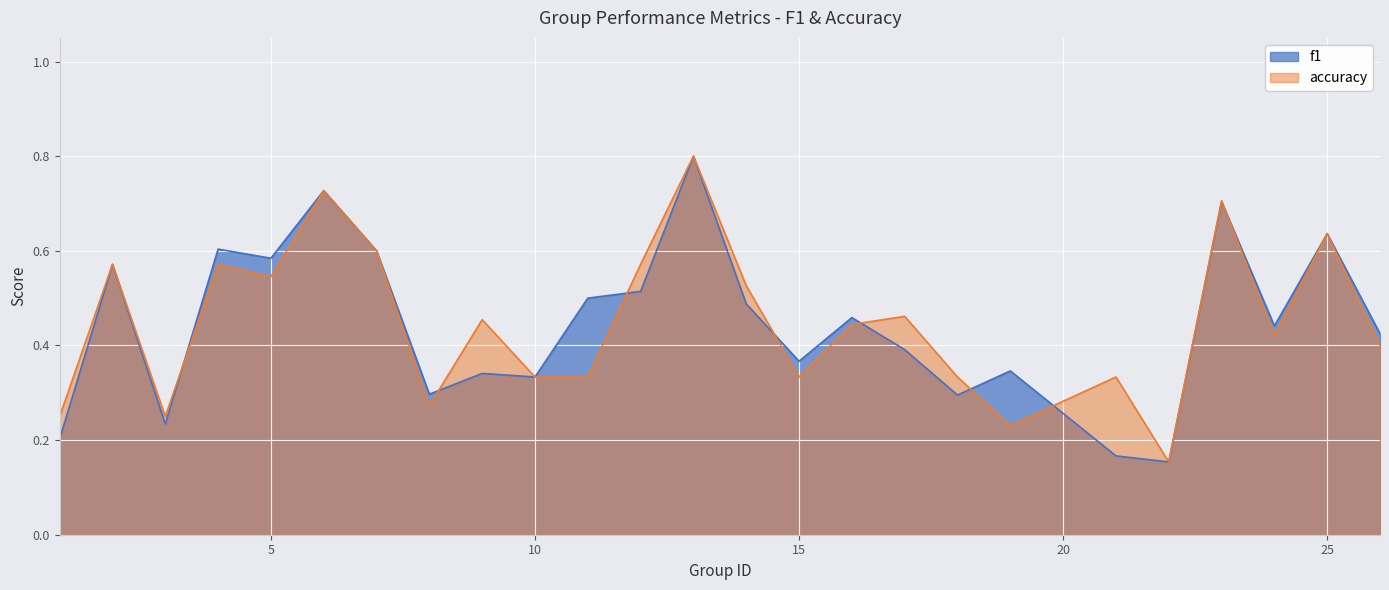

Is it true that f1 equals 0.4 at 24?

True